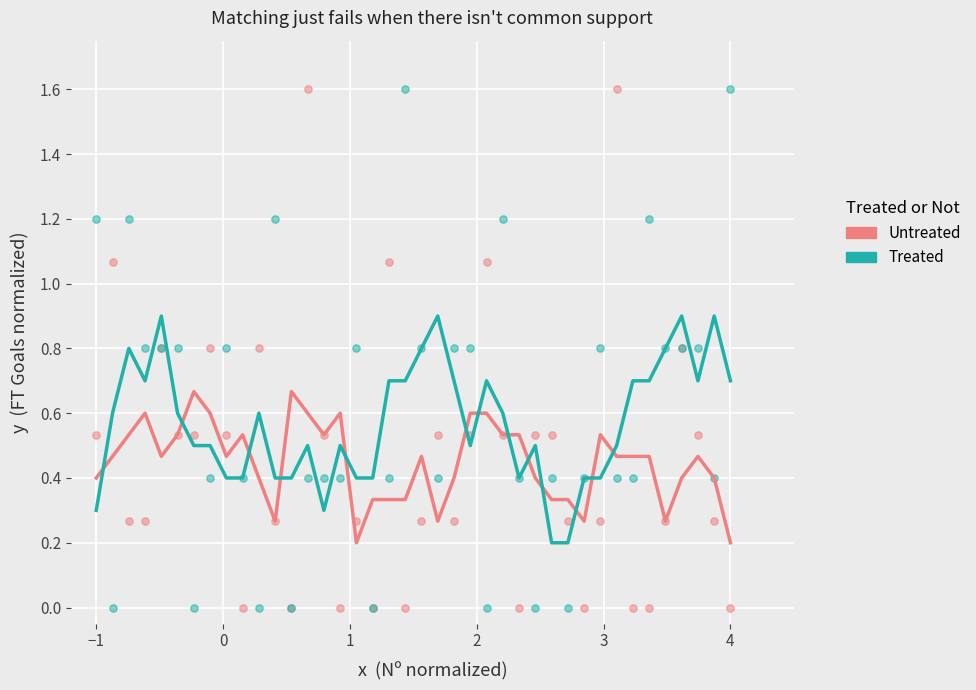

What is the X range (max minus min) for the scatter plot?

5.0